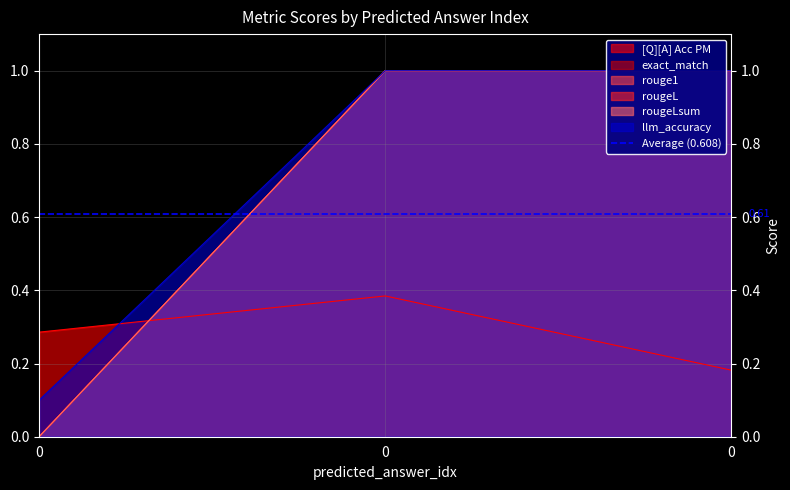

What is the highest value of the exact_match series?

1.0